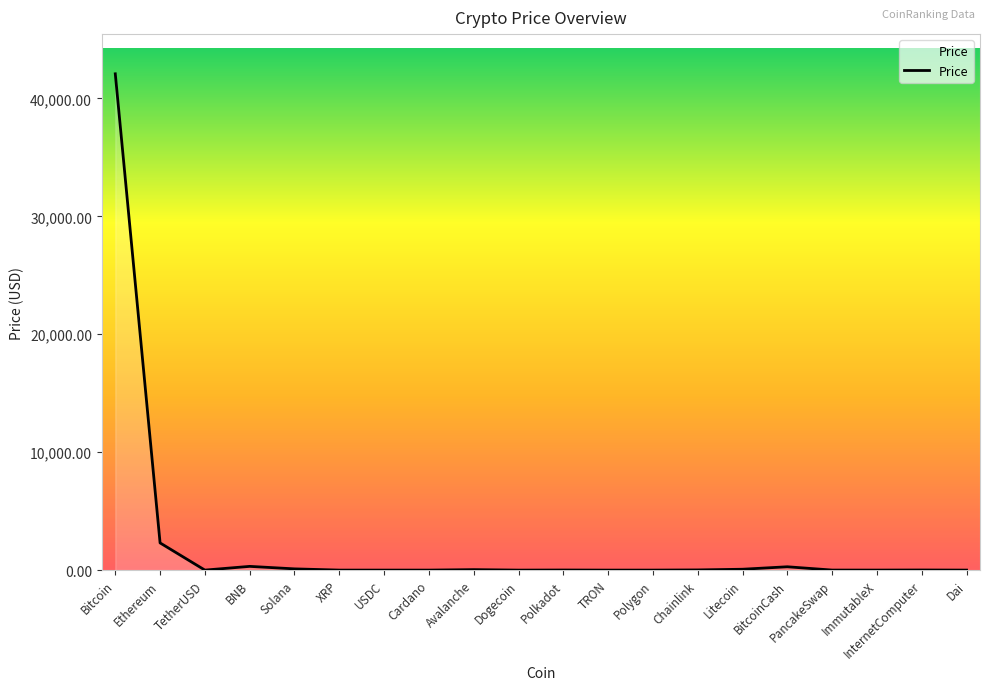

What is the change in value from TetherUSD to ImmutableX?

+1.3